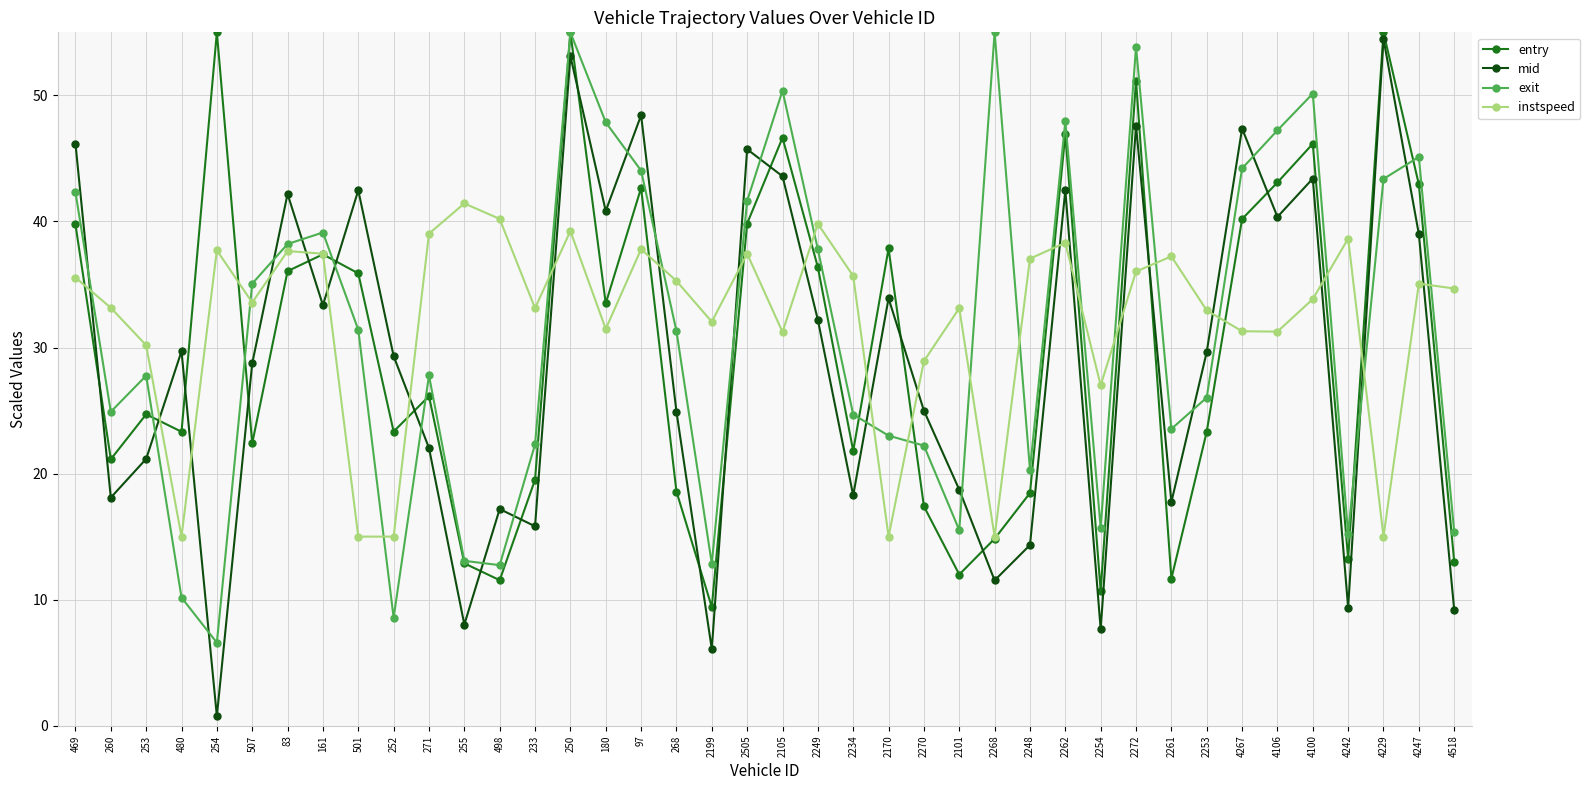

At 4100, list the series in order from smallest to largest.

instspeed, mid, entry, exit